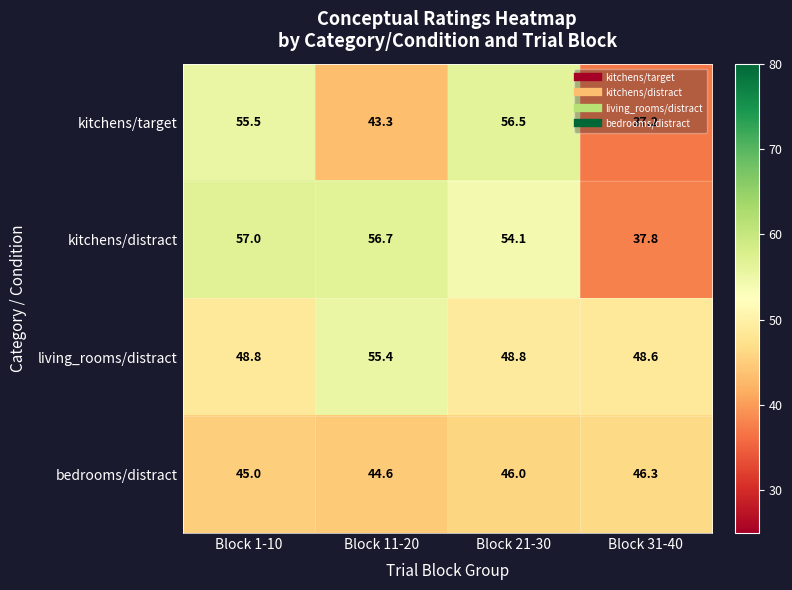

Is the value of kitchens/distract at Block 31-40 greater than the value of living_rooms/distract at Block 11-20?

No